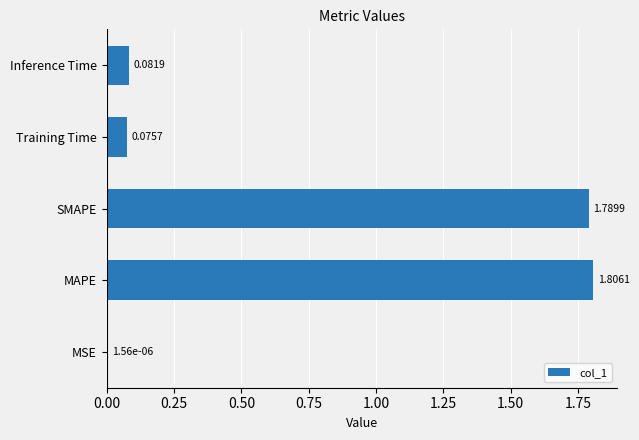

What is the change in value from SMAPE to Inference Time?

-1.7